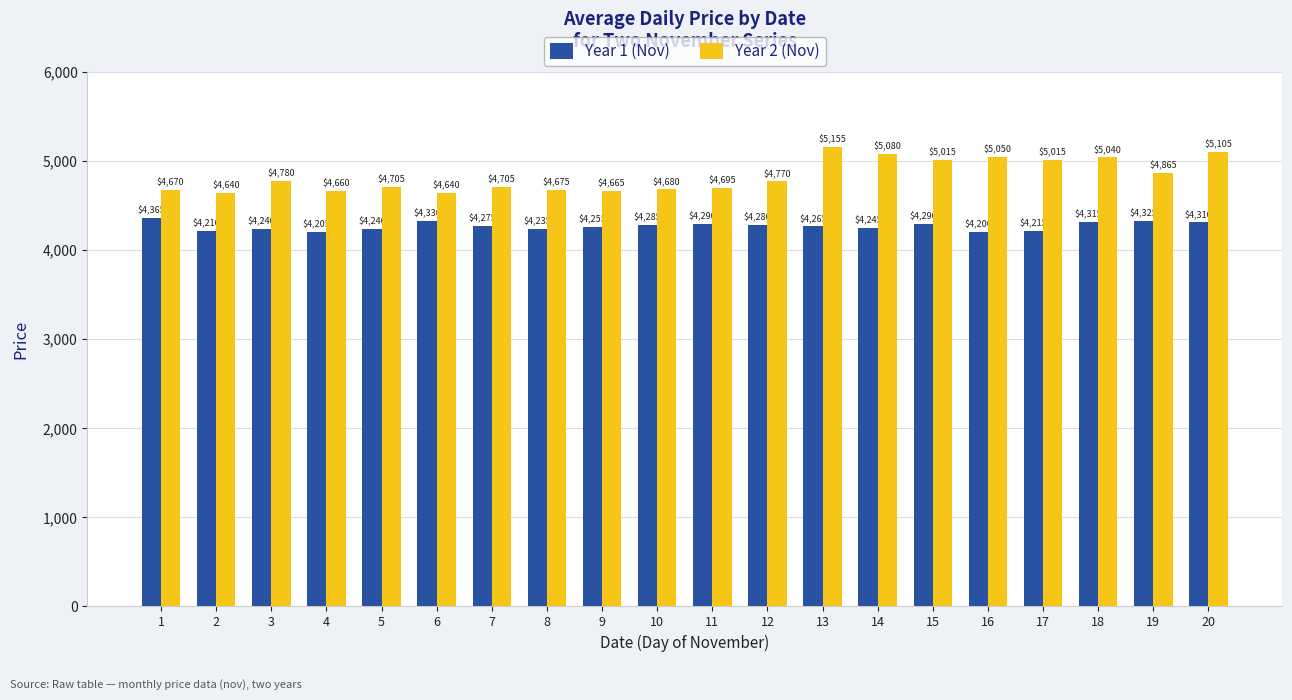

What is the difference between the highest and lowest values at 1?

305